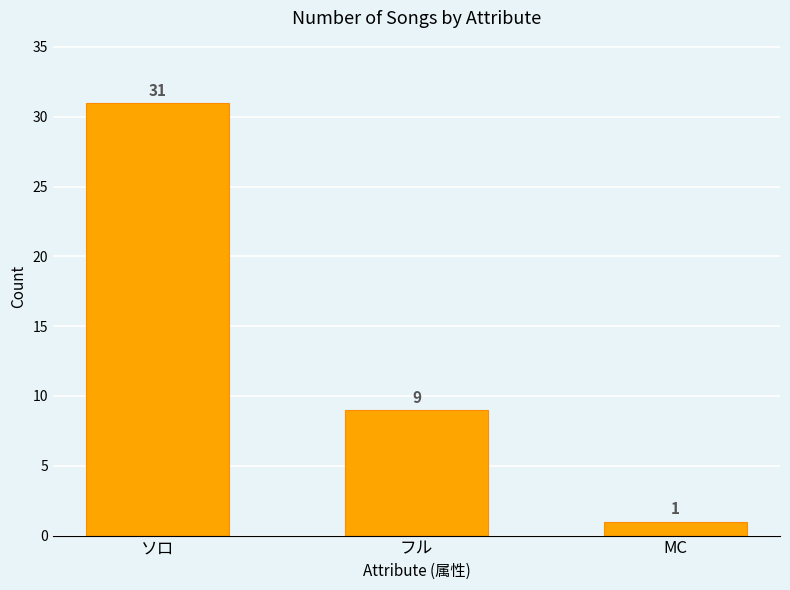

What is the label of the 1st bar from the left?

ソロ